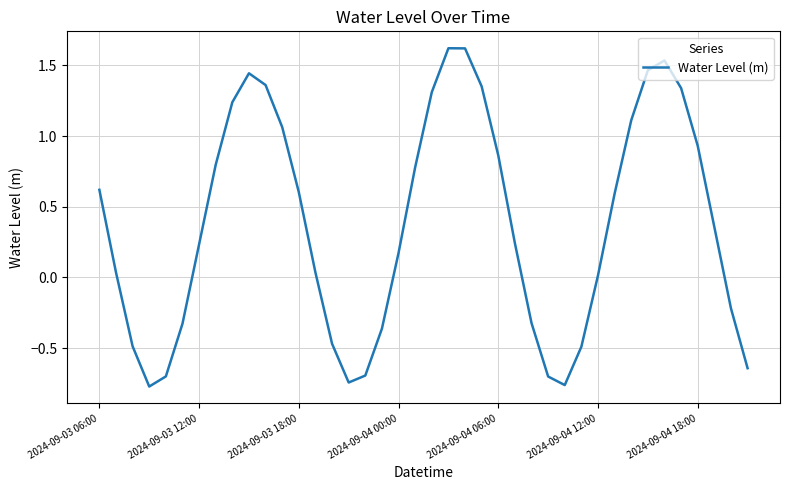

What is the difference between the maximum and second lowest values?

2.4